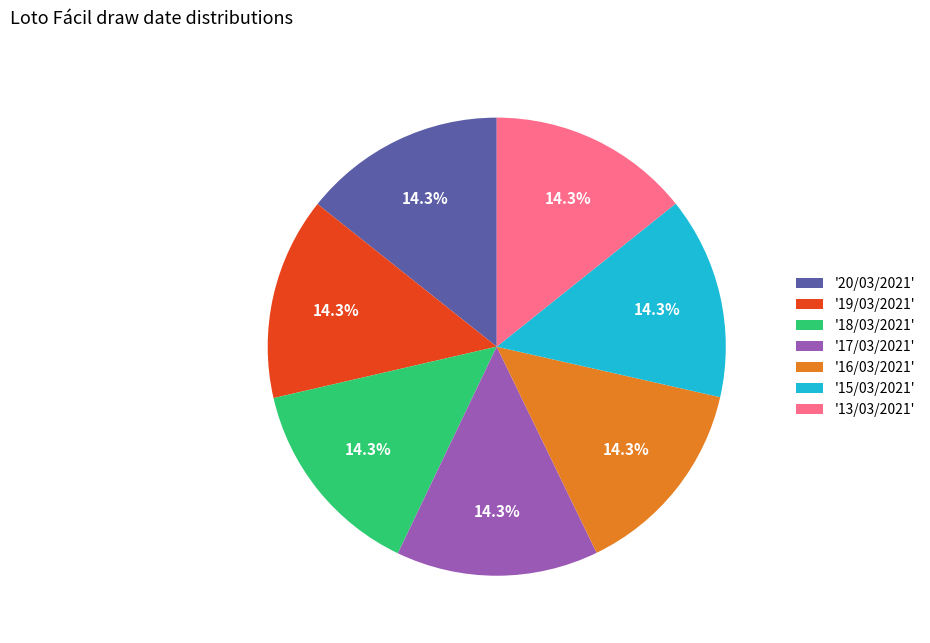

What is the ratio of the value at '15/03/2021' to the value at '18/03/2021'?

1.0